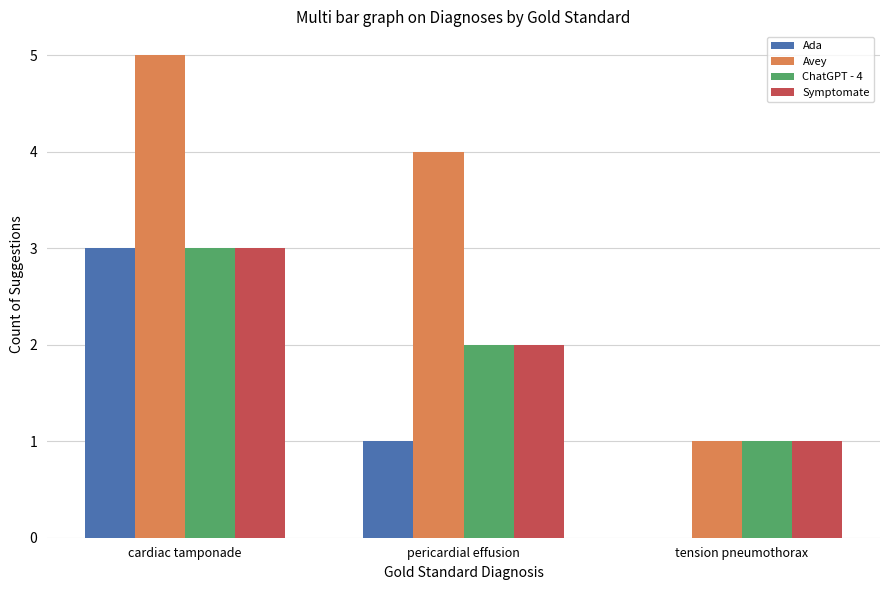

The Ada series shows 1 at cardiac tamponade. True or false?

False